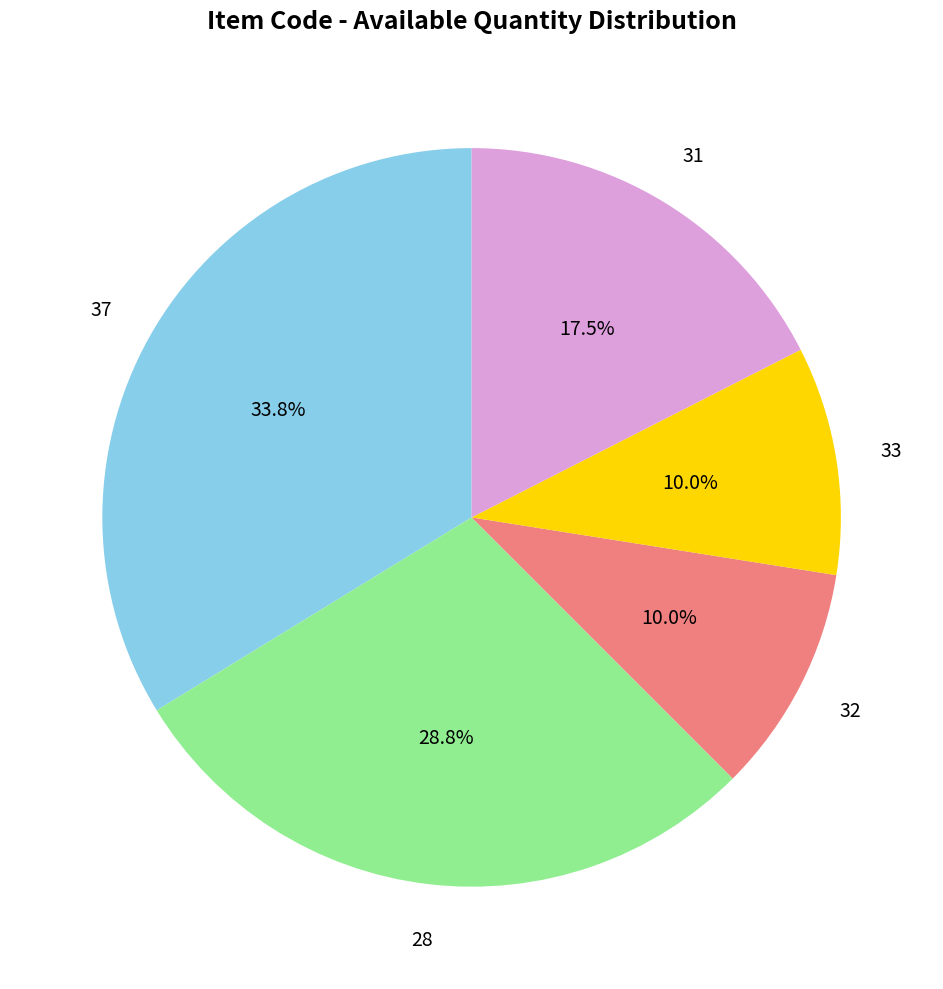

Approximately how many times larger is the value at 37 compared to 32?

3.4